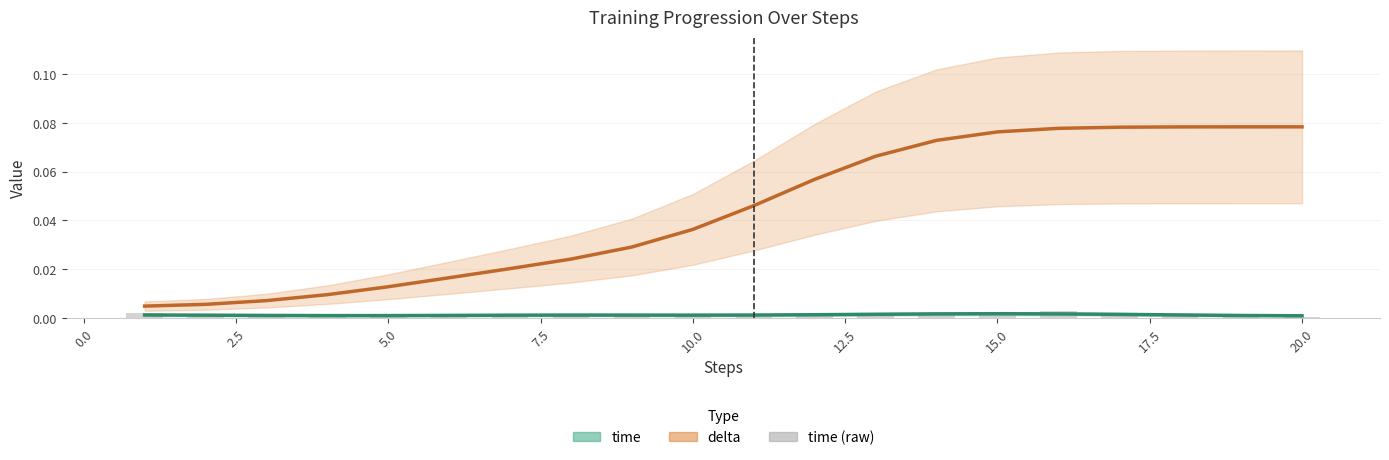

How many bars are there in each group?

3